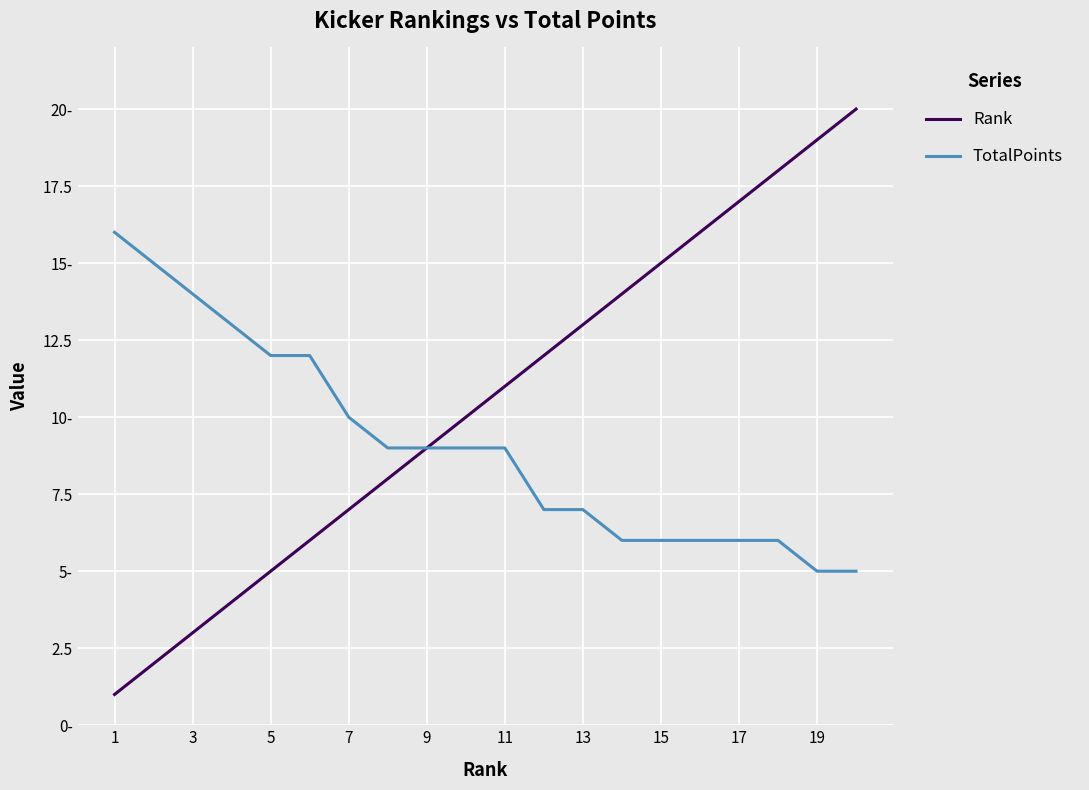

What is the smallest value displayed?

1